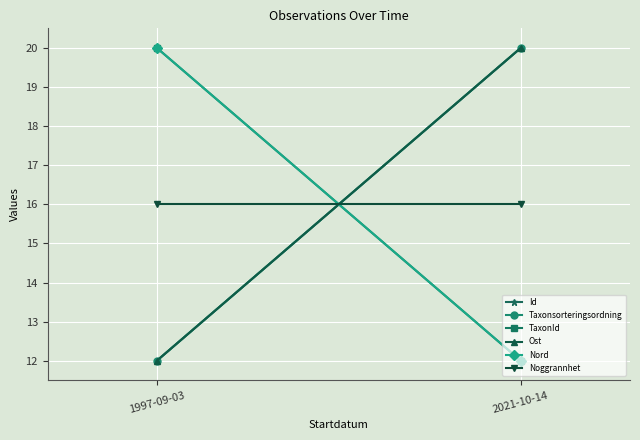

Is the value of TaxonId at 2021-10-14 greater than the value of Id at 1997-09-03?

No